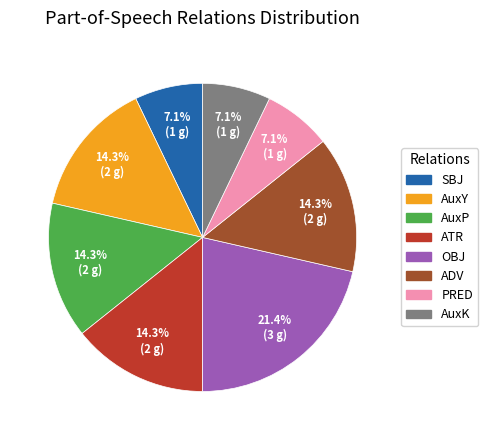

True or false: PRED accounts for 20% of the total.

False